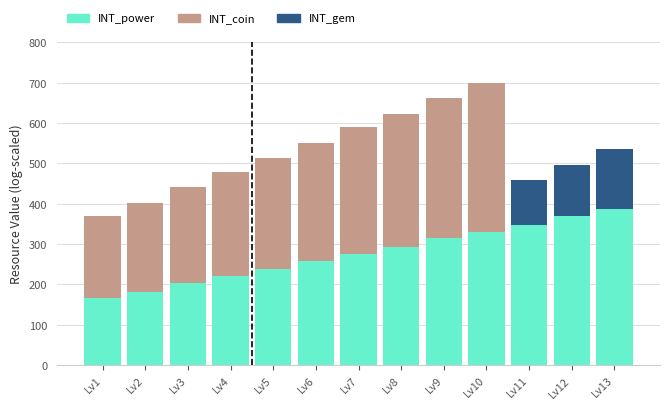

Which category has the highest value in the INT_power series?

Lv13